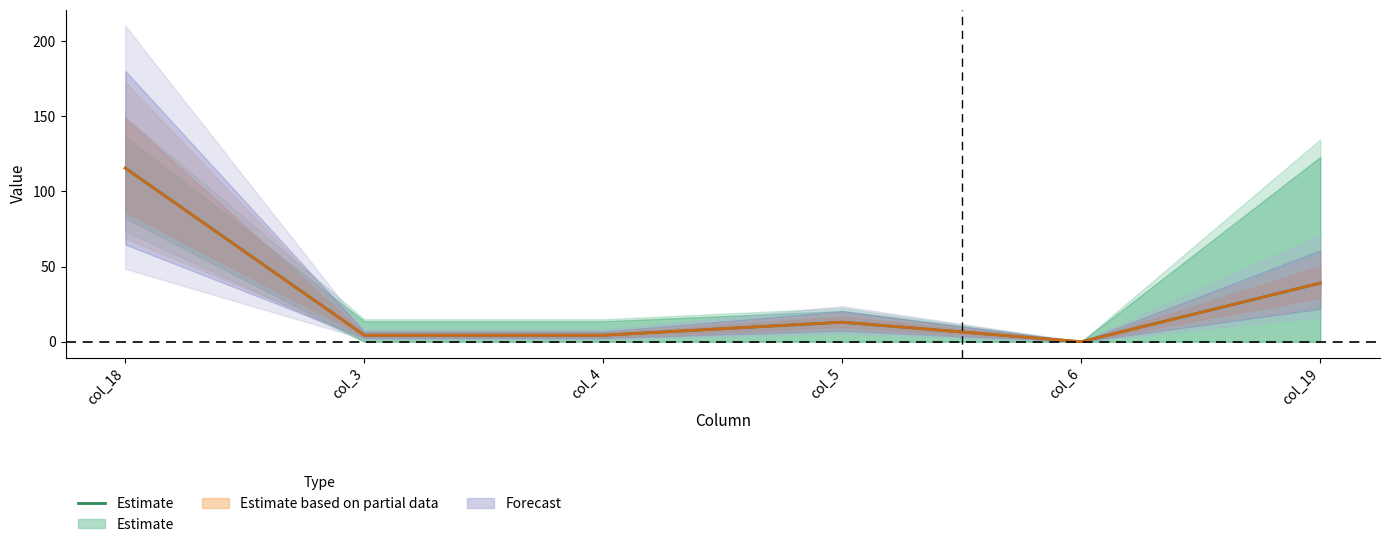

The value at col_5 is 19.9. True or false?

False